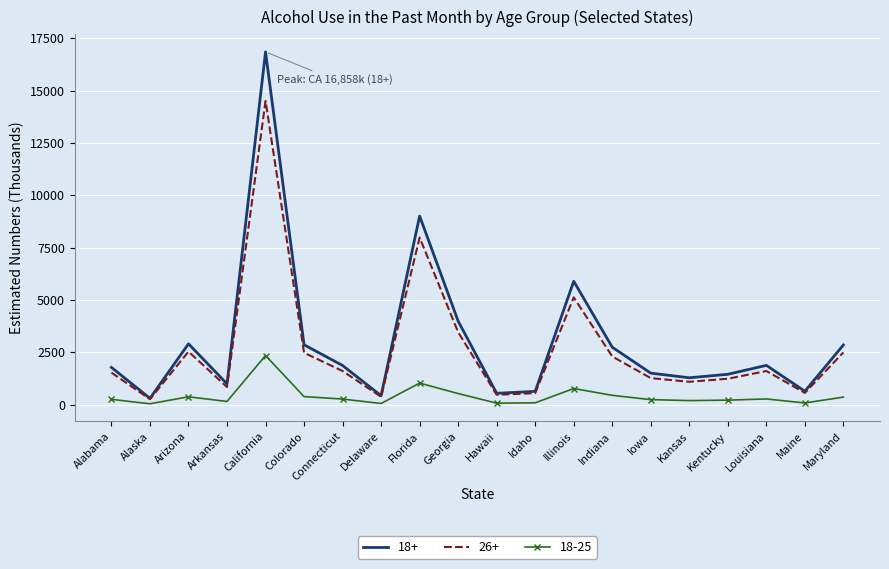

Rank the series by their maximum value, from highest to lowest.

18+, 26+, 18-25